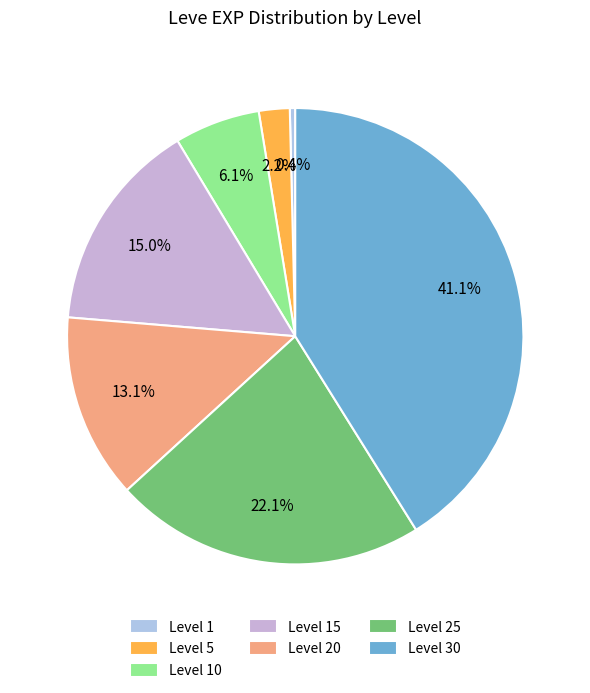

Count the number of slices in the pie.

7